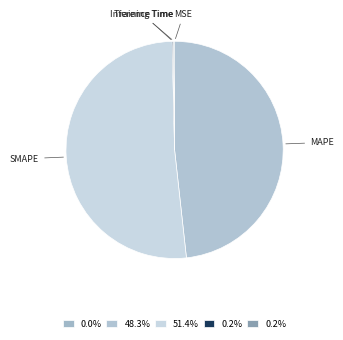

What is the majority slice?

SMAPE